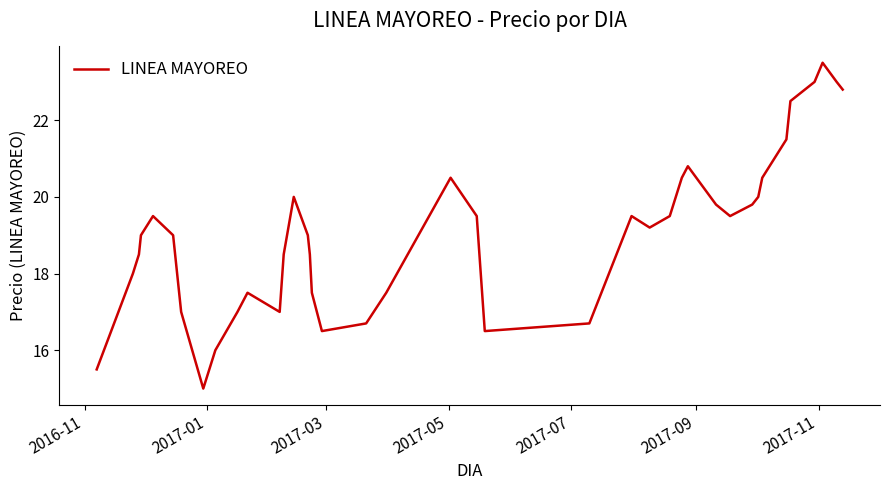

How many lines are shown in the chart?

1